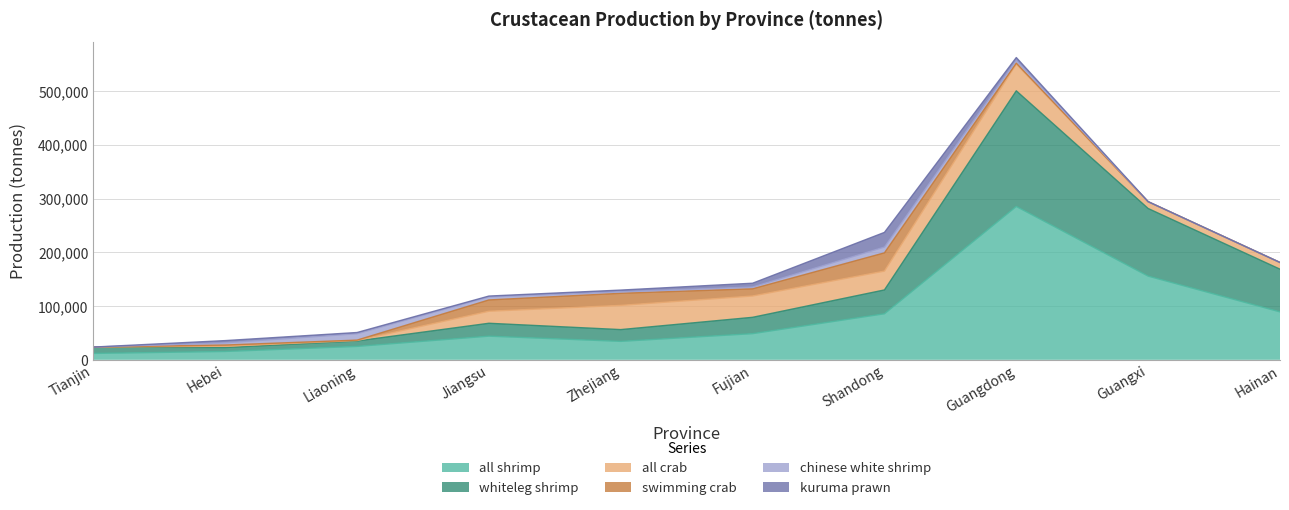

What is the spread (max minus min) of values at Liaoning?

24227